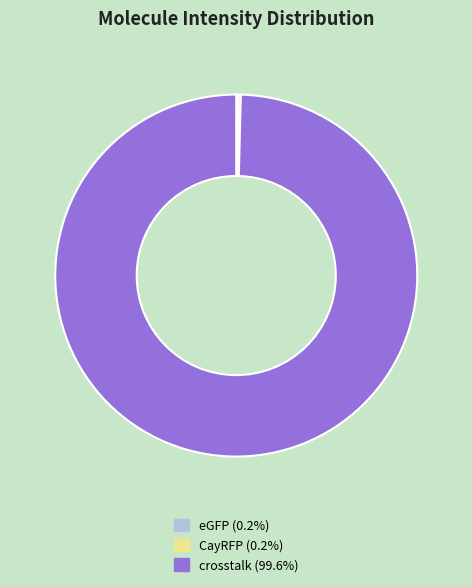

Is there any slice that represents more than half of the pie?

Yes